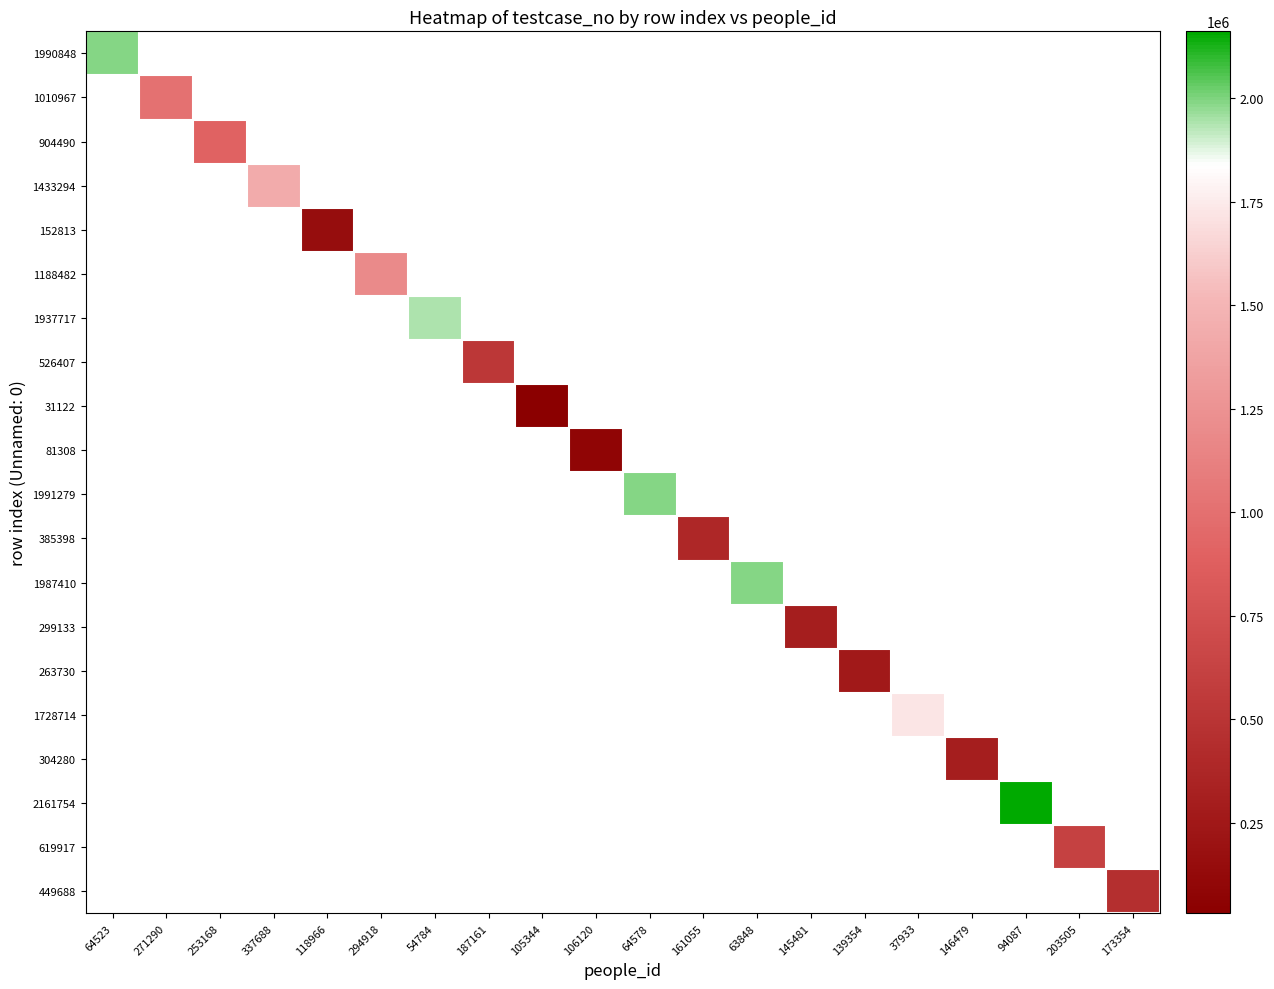

How many categories are shown in the chart?

20